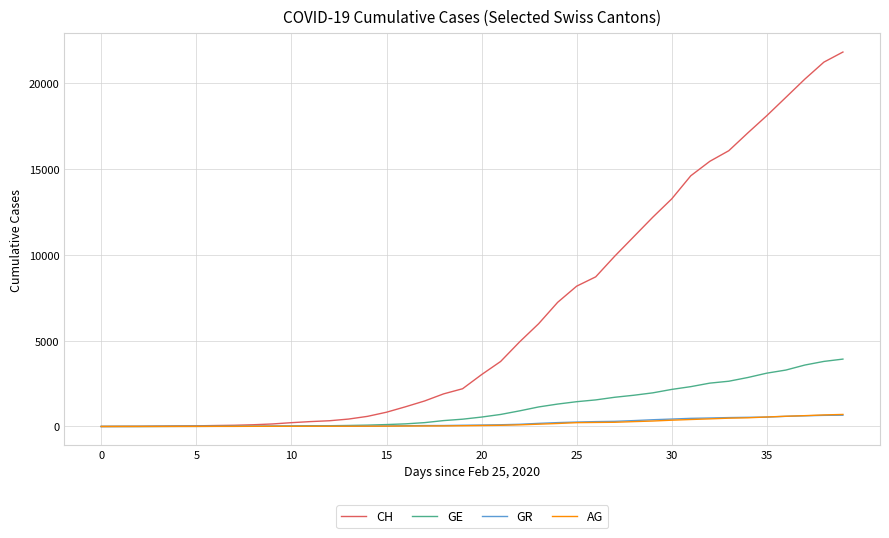

Which series has the widest spread of values?

CH